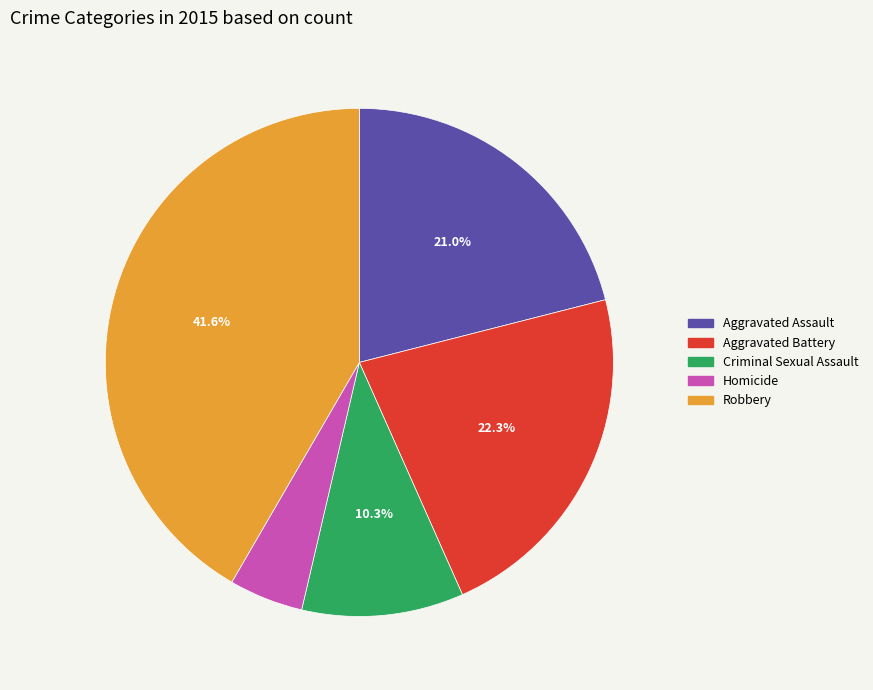

Is there a majority slice in this chart?

No